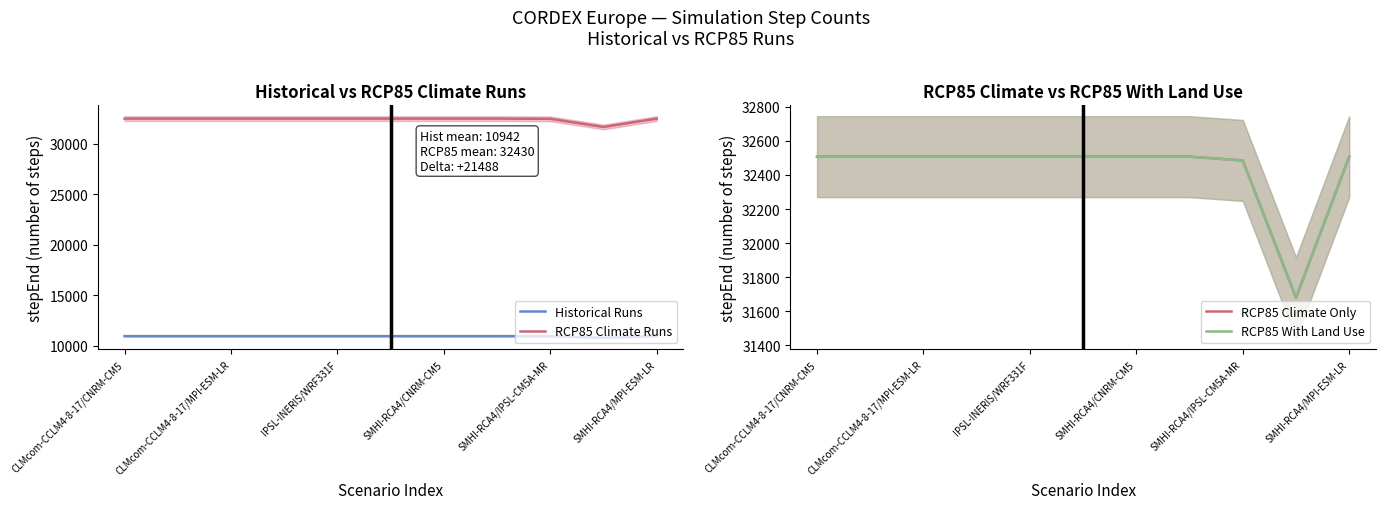

True or false: Historical Runs and RCP85 Climate Runs cross at least once.

False